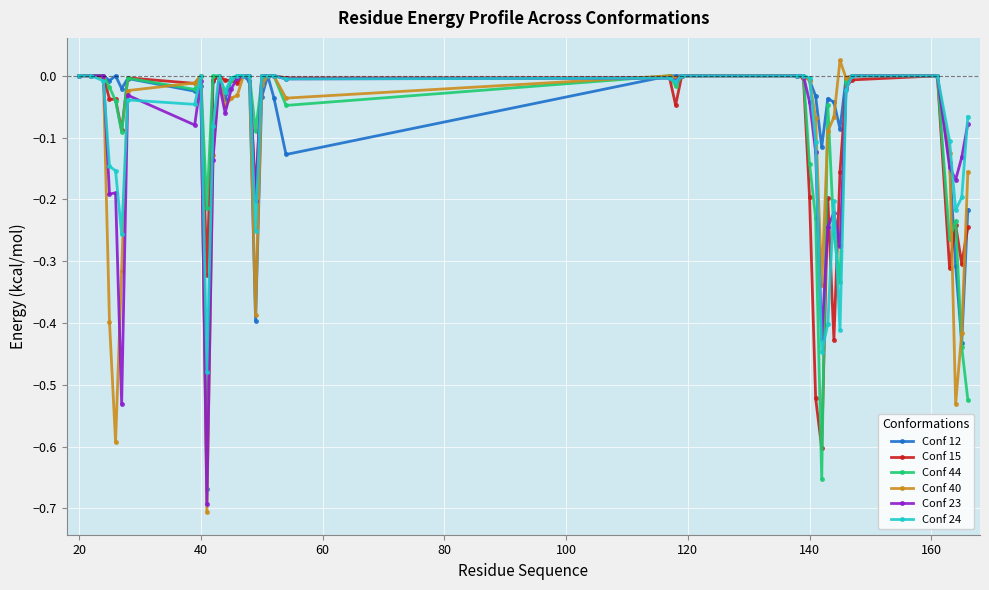

Is this an area chart (filled region under the line)?

No